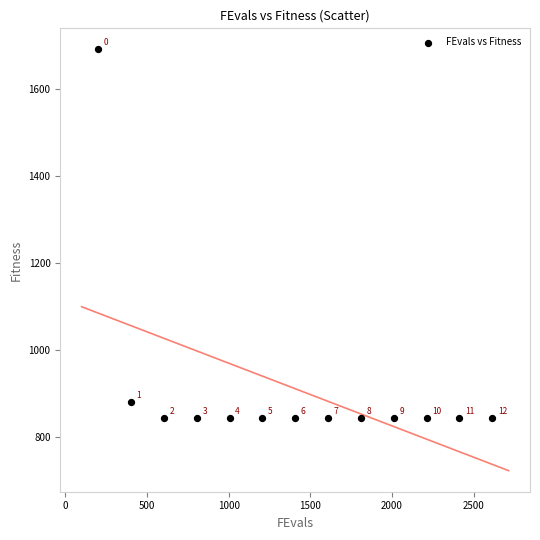

What is the range of Y values (max minus min)?

850.1